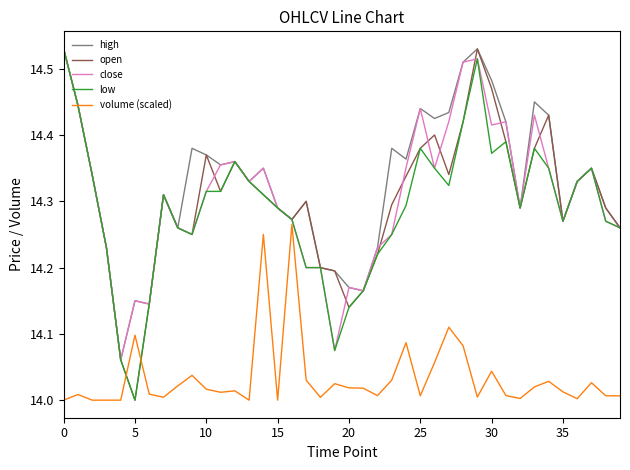

Which series ends up on top after the final intersection of low and volume (scaled)?

low